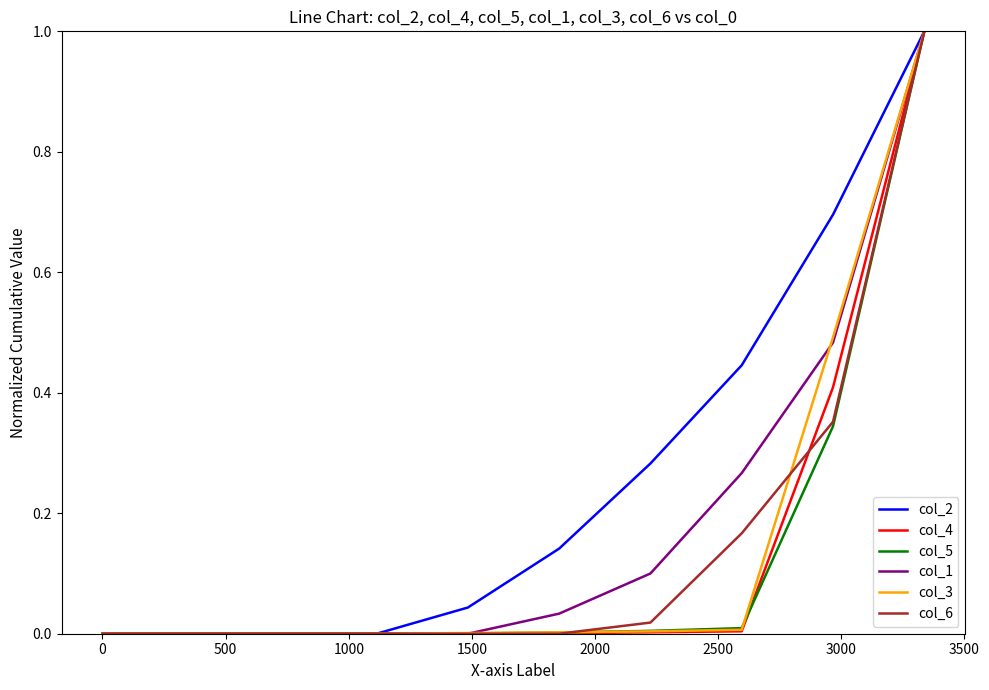

What is the maximum value shown in the chart?

1.0